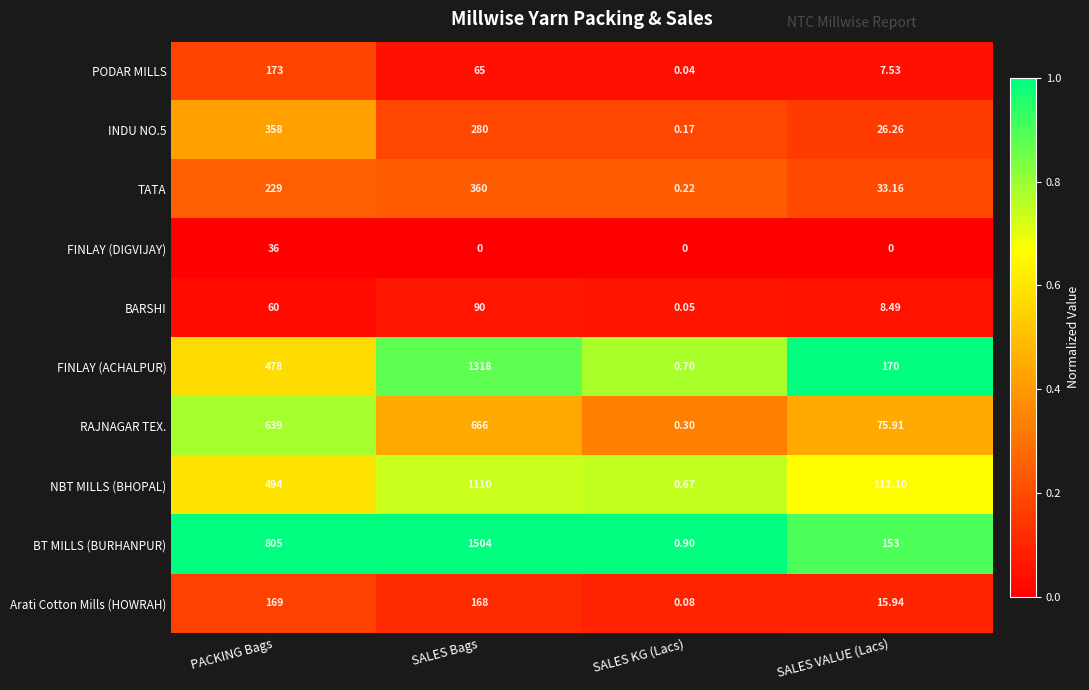

Where is RAJNAGAR TEX. nearest to the value 333?

SALES VALUE (Lacs)